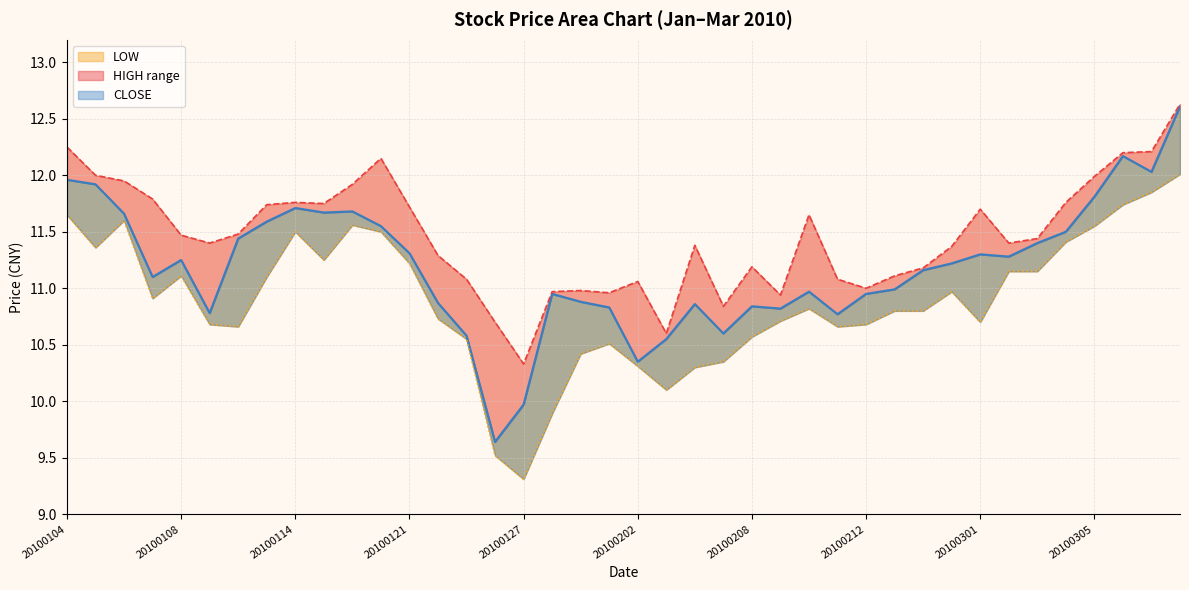

Which series changed the most between 20100108 and 20100204?

LOW